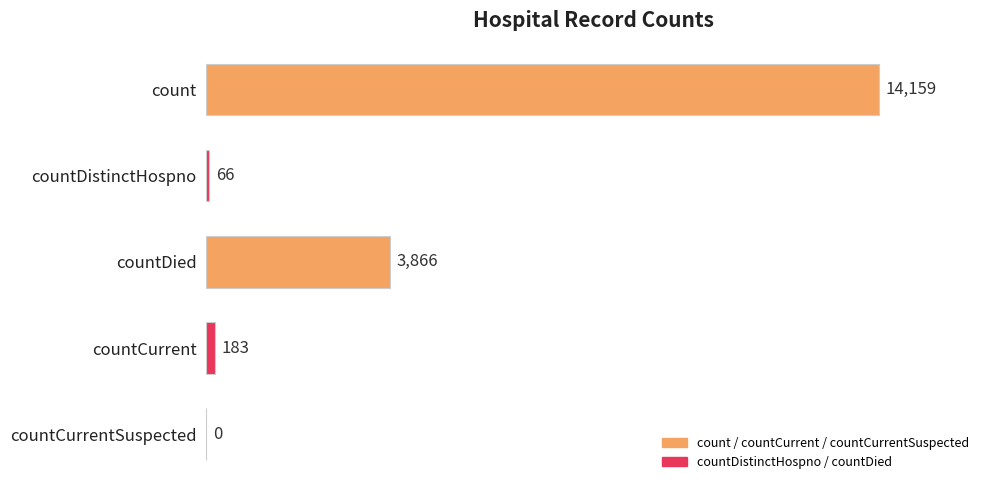

How many positive values are there?

4